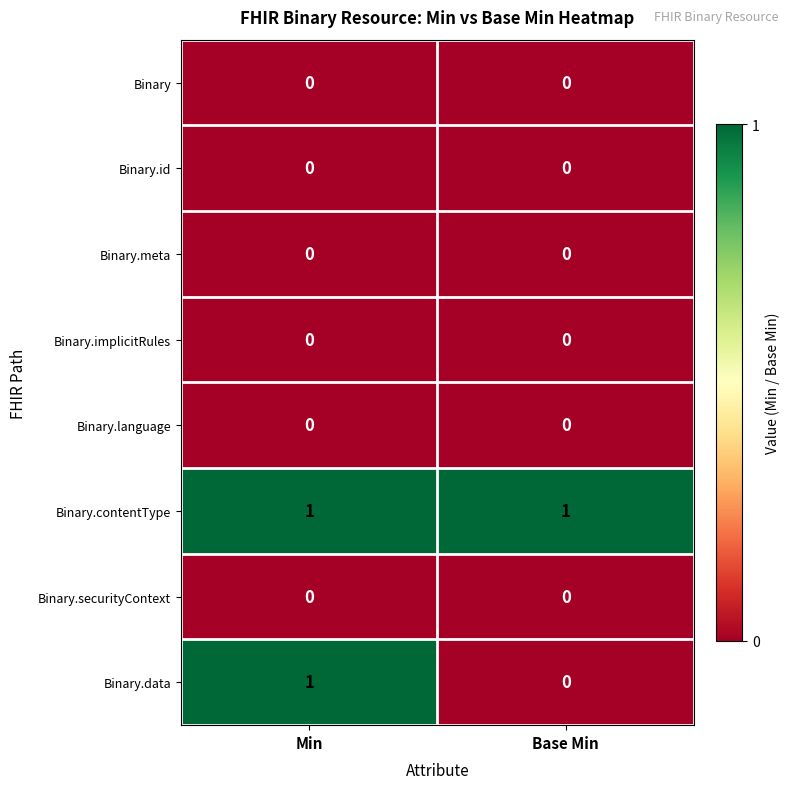

The value of Binary.data at Min is 1. True or false?

True